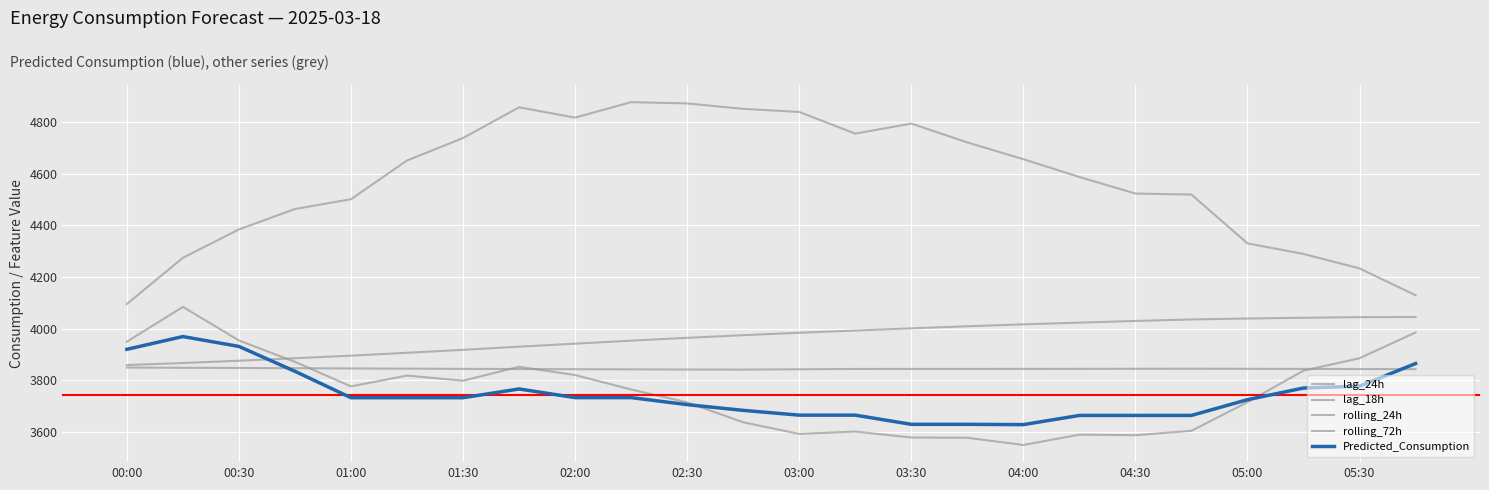

What is the difference between the maximum and minimum values in the lag_24h series?

535.0